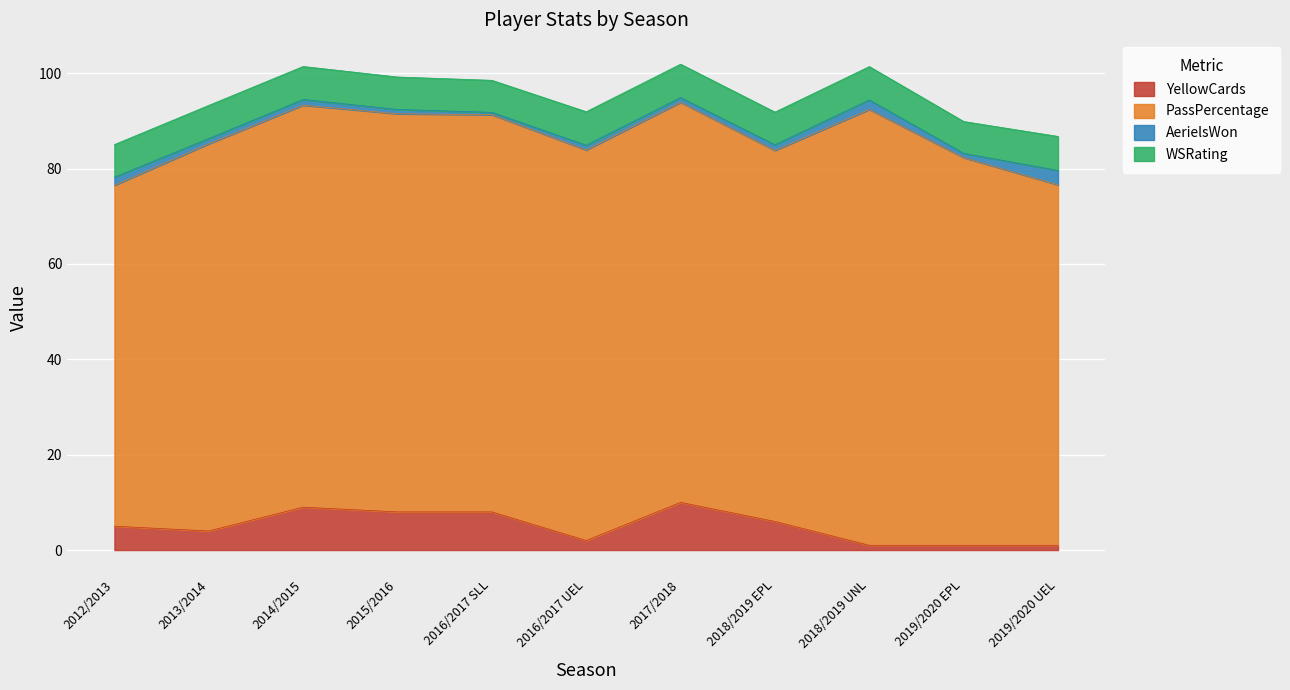

Is it true that YellowCards equals 10.0 at 2017/2018?

True